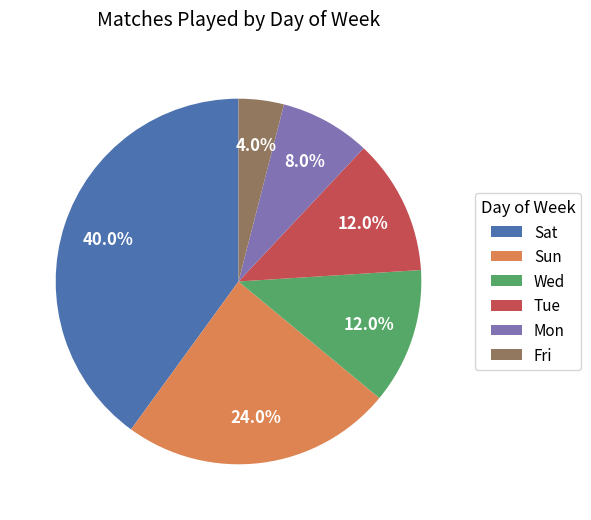

What is the ratio of the value at Mon to the value at Wed?

0.7